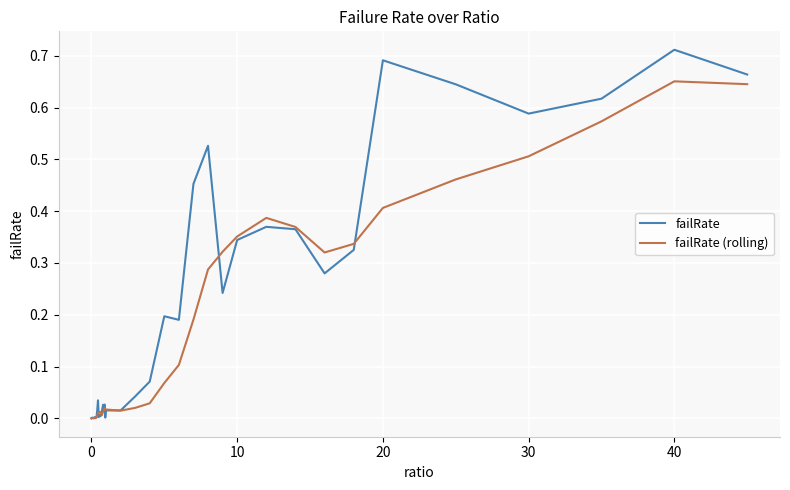

List the series in order of their peak value, highest first.

failRate, failRate (rolling)